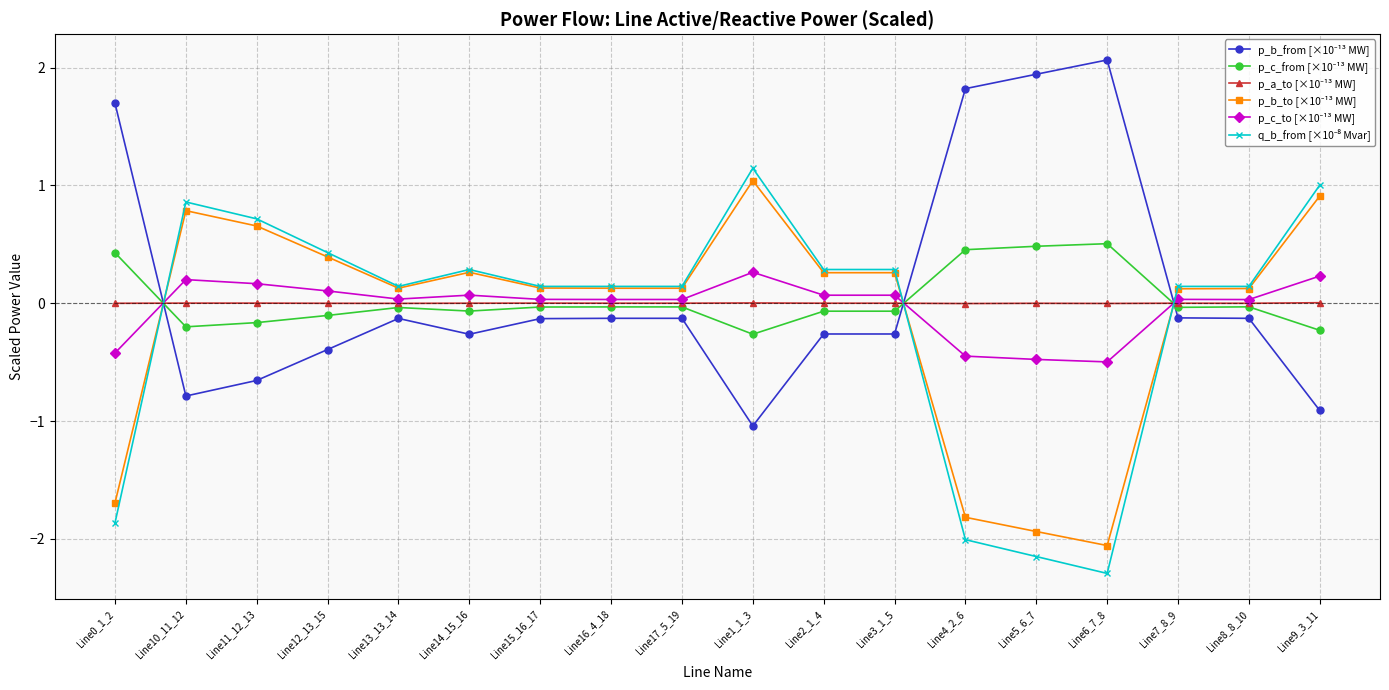

What is the label of the 10th point from the right?

Line17_5_19